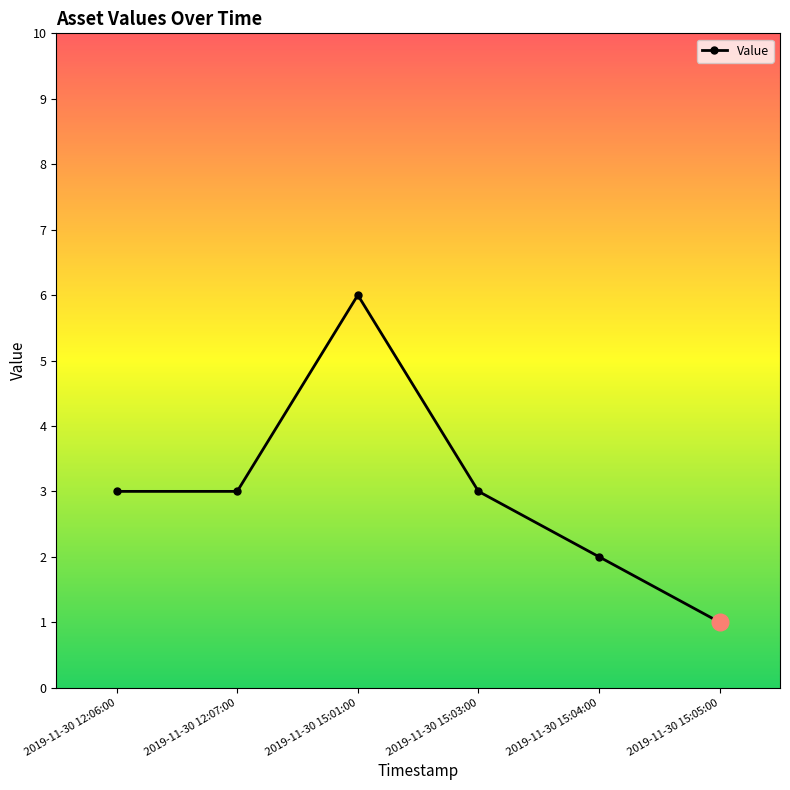

How many lines are shown in the chart?

1